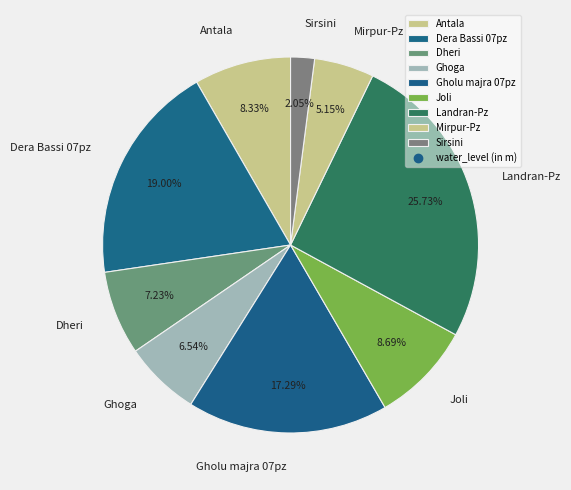

Is there a majority slice in this chart?

No